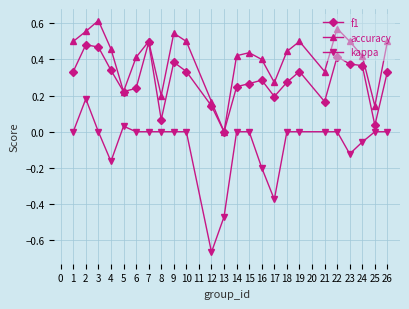

Which series has the largest total across all categories?

accuracy